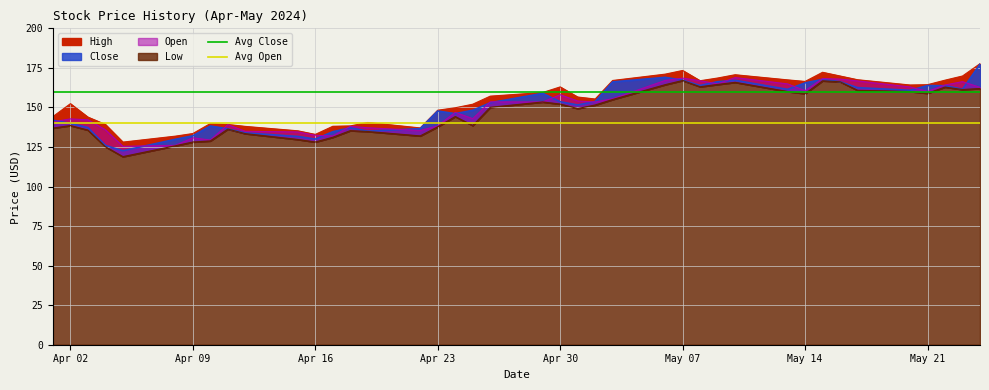

What is the value of the Avg Close point at the 1st from the left?

160